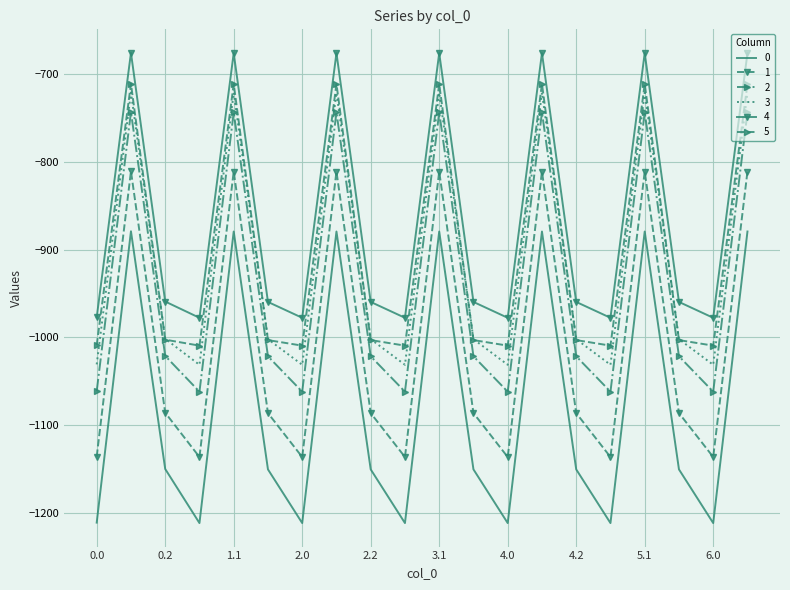

What are all the series names shown in the legend?

0, 1, 2, 3, 4, 5